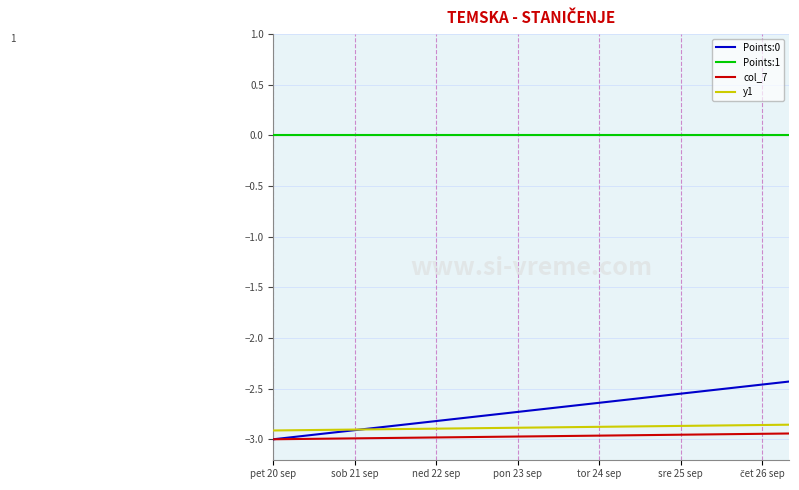

Which series has the largest total across all categories?

Points:1